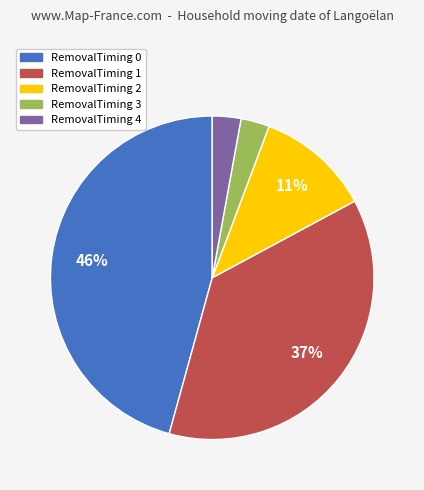

To the nearest percent, what portion does RemovalTiming 1 represent?

37%